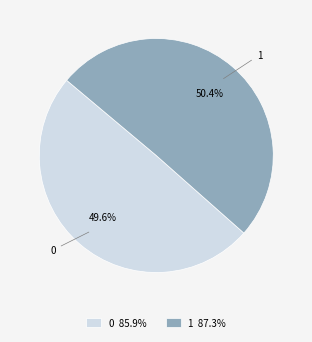

Count the number of slices in the pie.

2